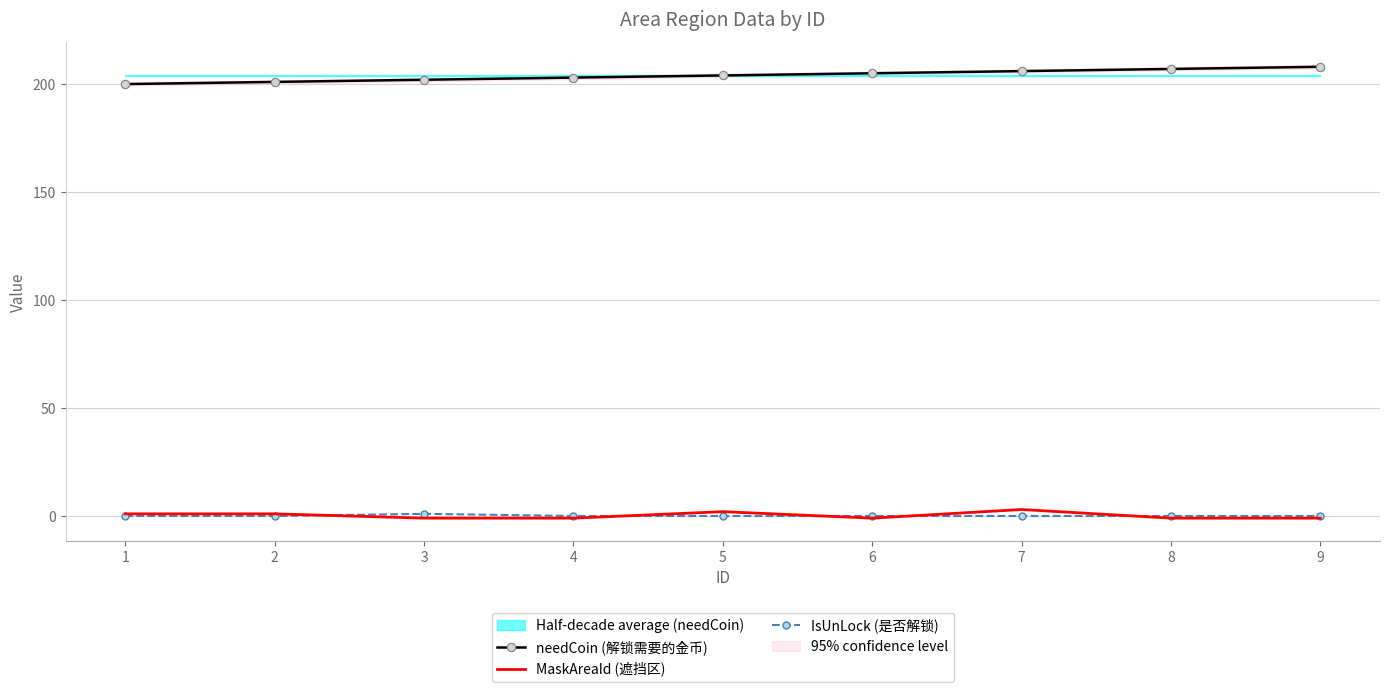

True or false: needCoin (解锁需要的金币) has a value of 52 at 7.

False